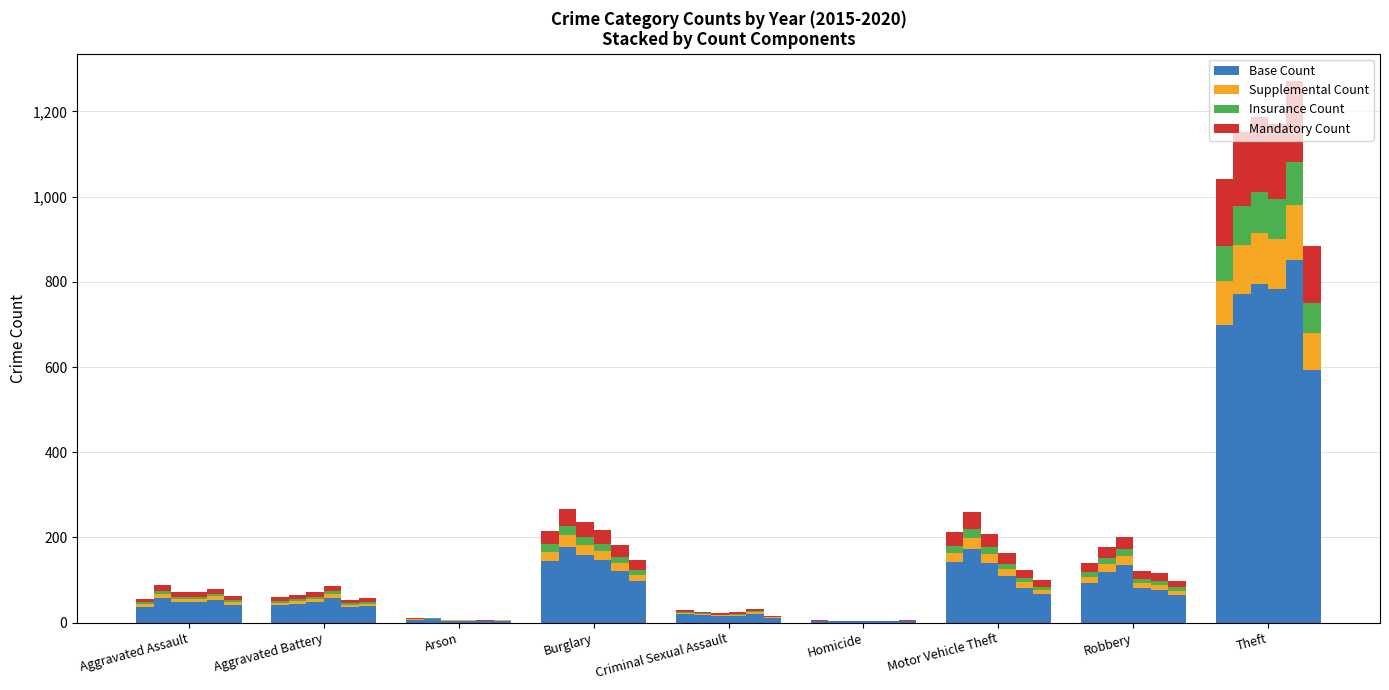

Between Arson and Robbery, which is larger?

Robbery